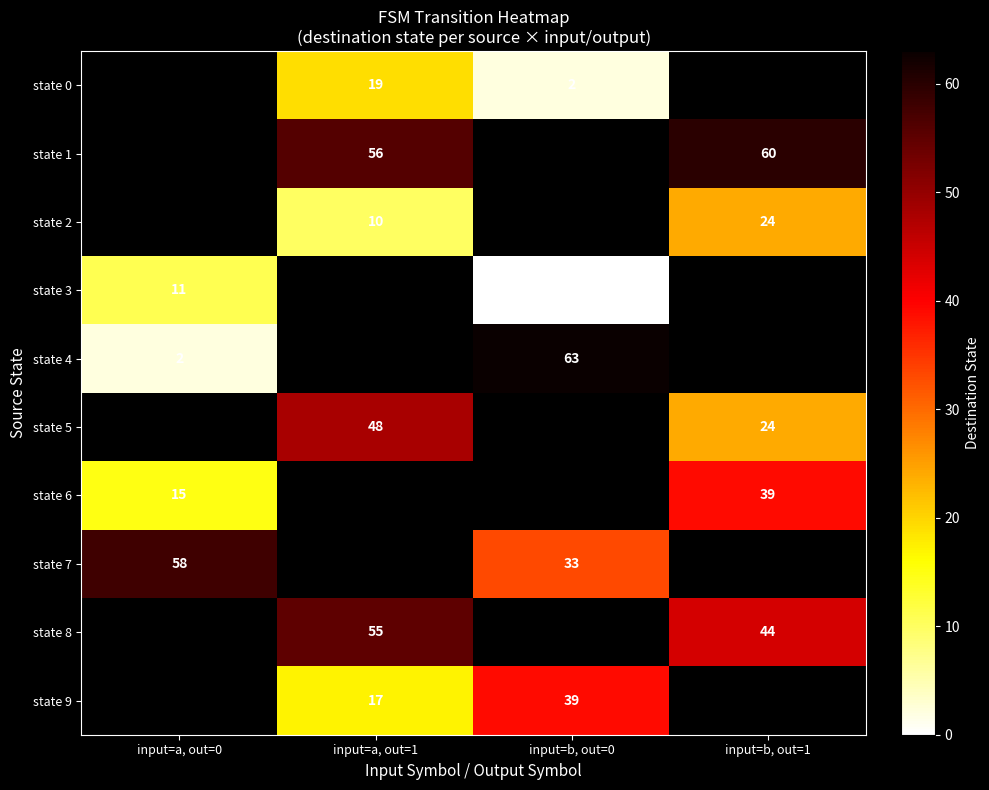

The value of state 4 at input=a, out=0 is 2. True or false?

True